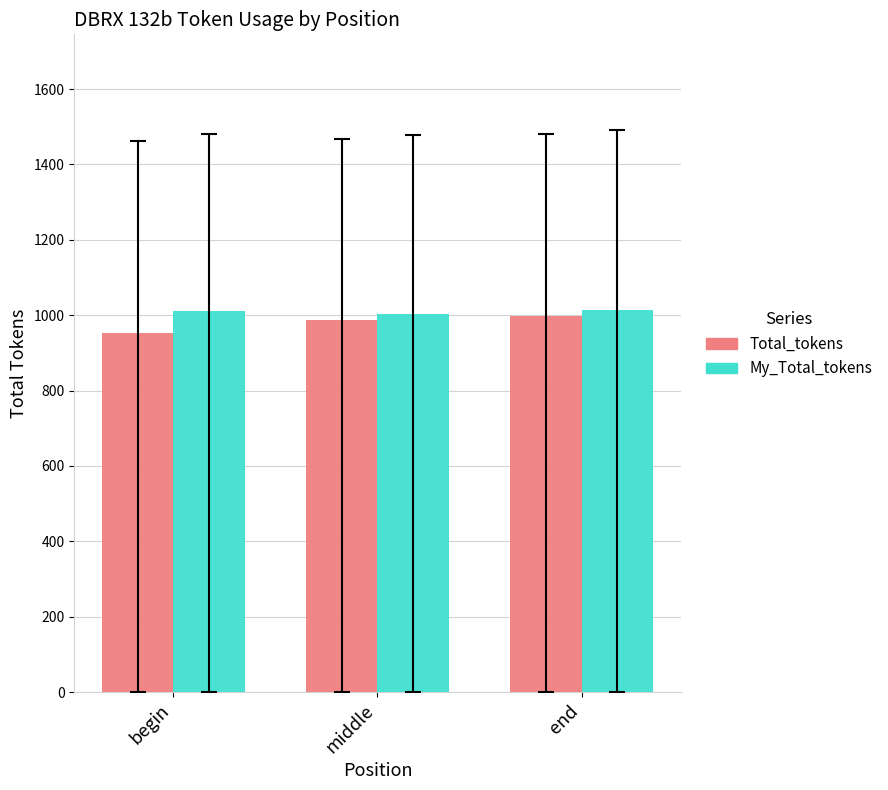

Is the value of My_Total_tokens at begin greater than the value of Total_tokens at begin?

Yes